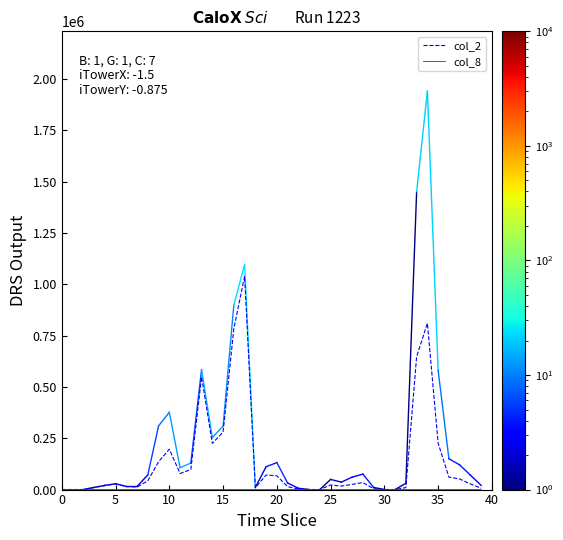

Which series has the largest total across all categories?

col_2